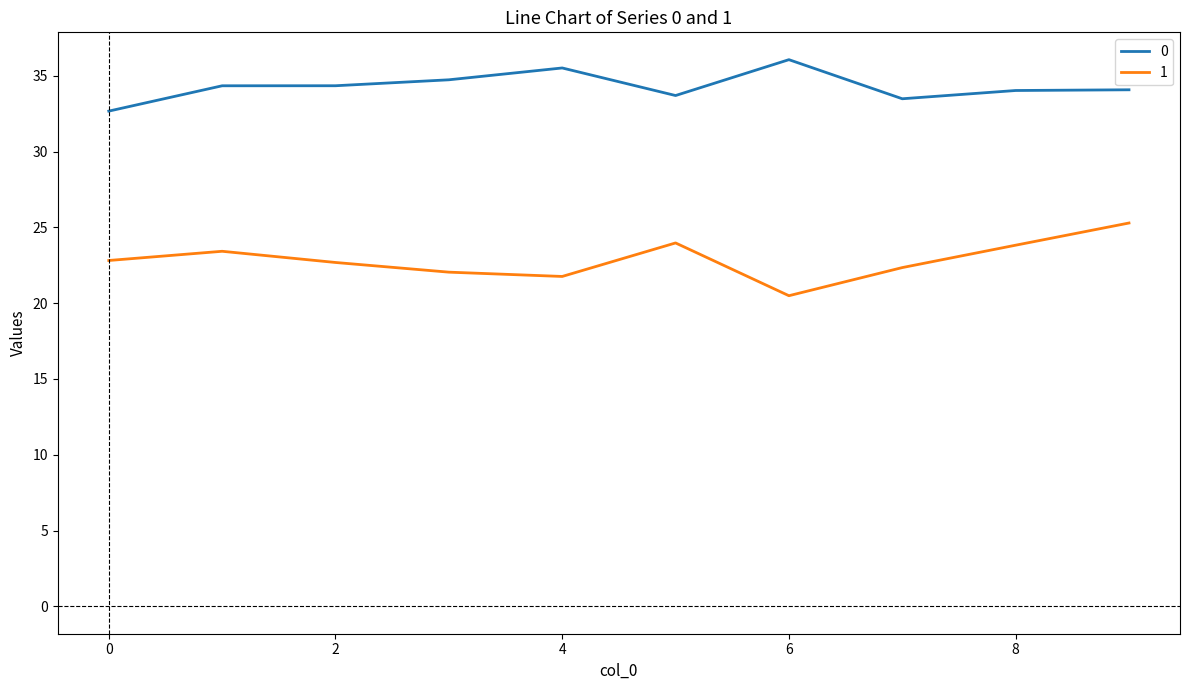

True or false: 0 and 1 intersect in this chart.

False